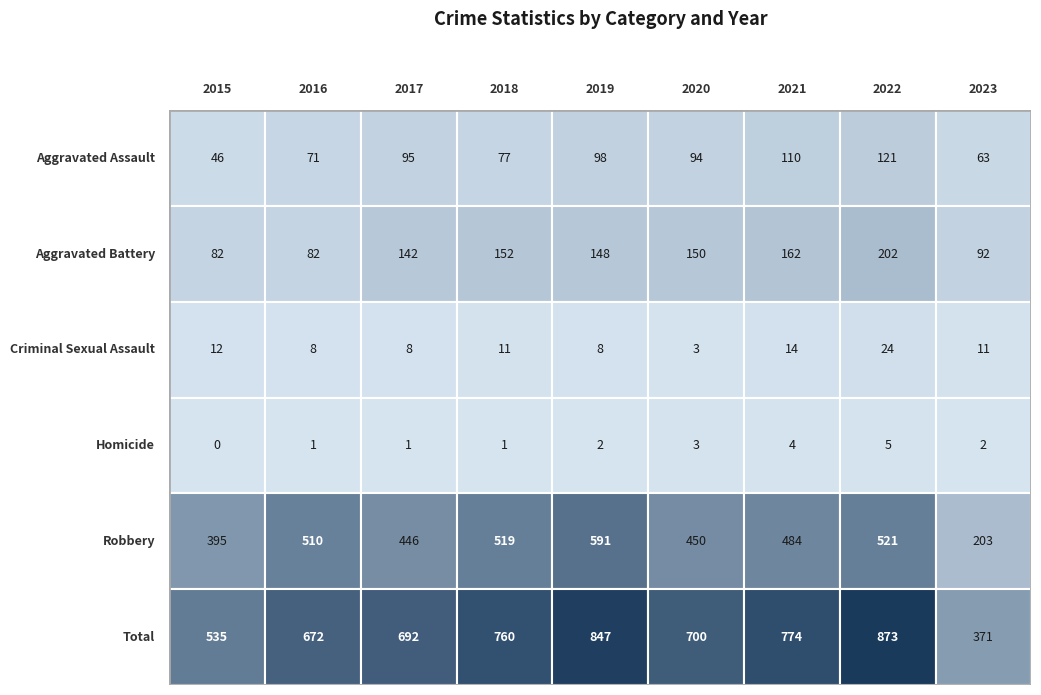

Reading left to right, transcribe all the data shown in this chart.

Aggravated Assault: 2015=46	2016=71	2017=95	2018=77	2019=98	2020=94	2021=110	2022=121	2023=63
Aggravated Battery: 2015=82	2016=82	2017=142	2018=152	2019=148	2020=150	2021=162	2022=202	2023=92
Criminal Sexual Assault: 2015=12	2016=8	2017=8	2018=11	2019=8	2020=3	2021=14	2022=24	2023=11
Homicide: 2015=0	2016=1	2017=1	2018=1	2019=2	2020=3	2021=4	2022=5	2023=2
Robbery: 2015=395	2016=510	2017=446	2018=519	2019=591	2020=450	2021=484	2022=521	2023=203
Total: 2015=535	2016=672	2017=692	2018=760	2019=847	2020=700	2021=774	2022=873	2023=371